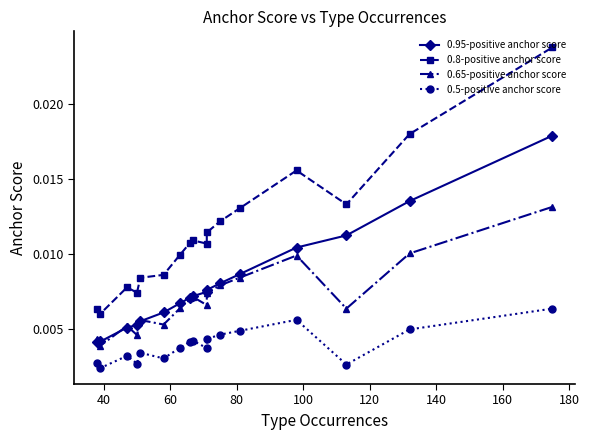

How many lines are shown in the chart?

4